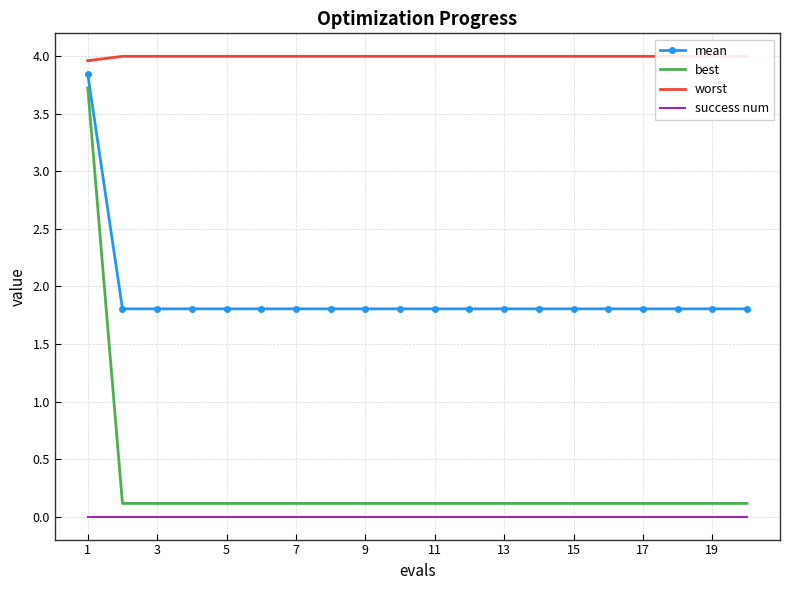

The value of success num at 19 is 0.0. True or false?

True